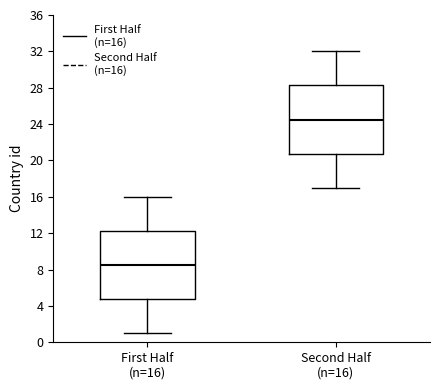

Where is the lower edge of the box for First Half (n=16) on the y-axis? The values are not printed on the chart, so give them approximately, as read against the axis.

5.0